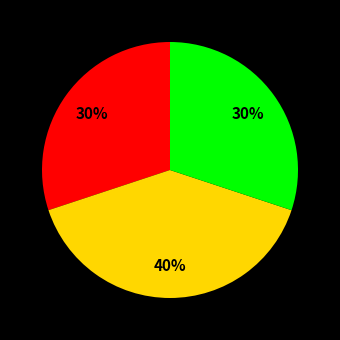

Does any single category account for the majority?

No